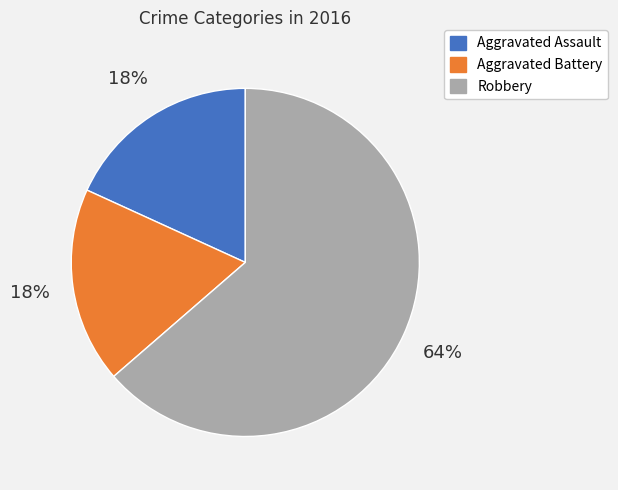

Which slice represents more than half of the pie?

Robbery